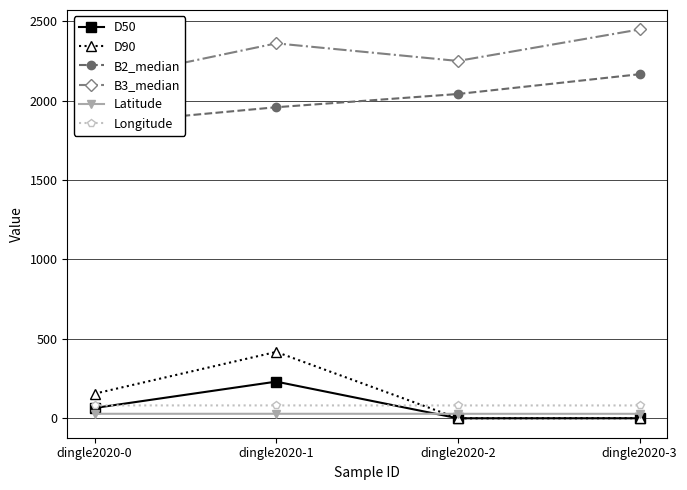

Where is the first local maximum for D50?

dingle2020-1